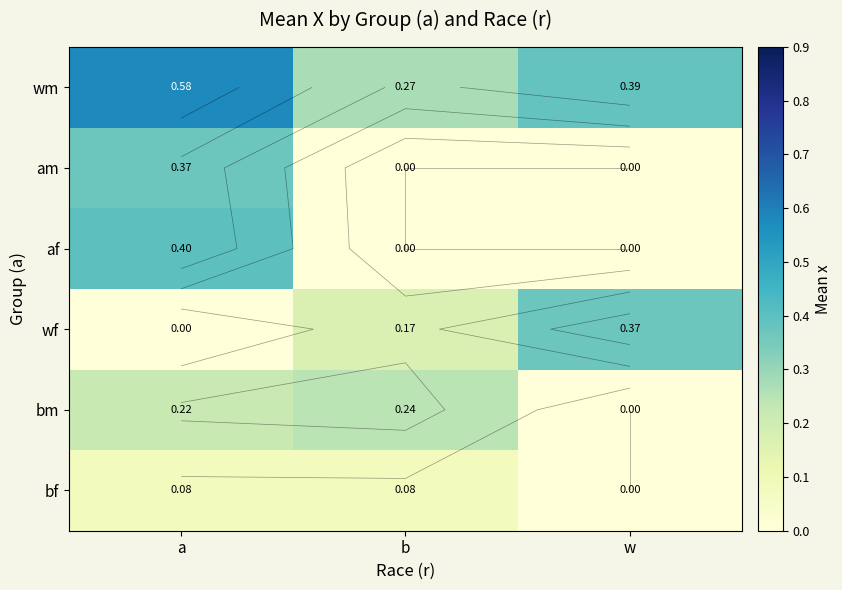

How many data points in bm are above 0?

2